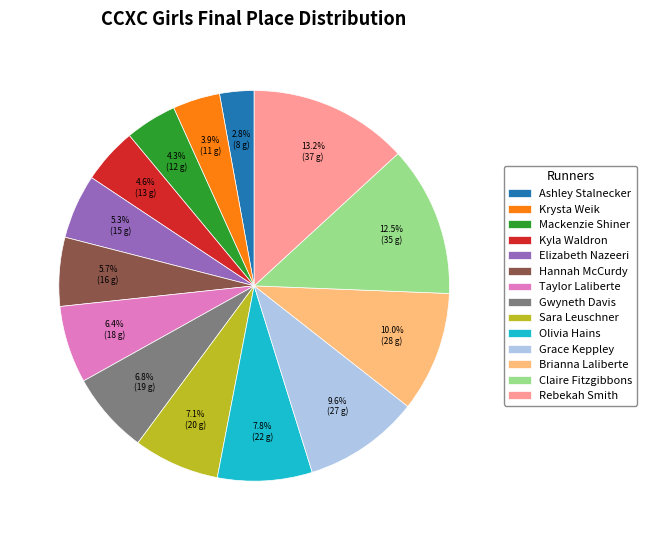

What percentage is the Kyla Waldron slice, to the nearest percent?

5%